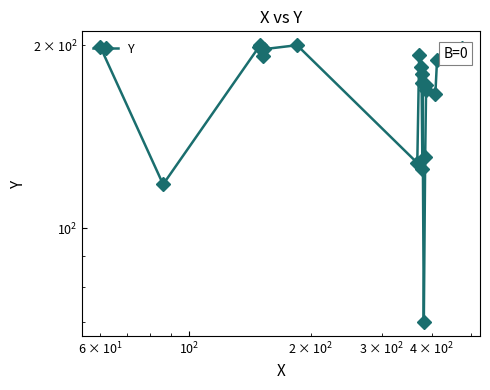

Does the chart have visible grid lines?

No